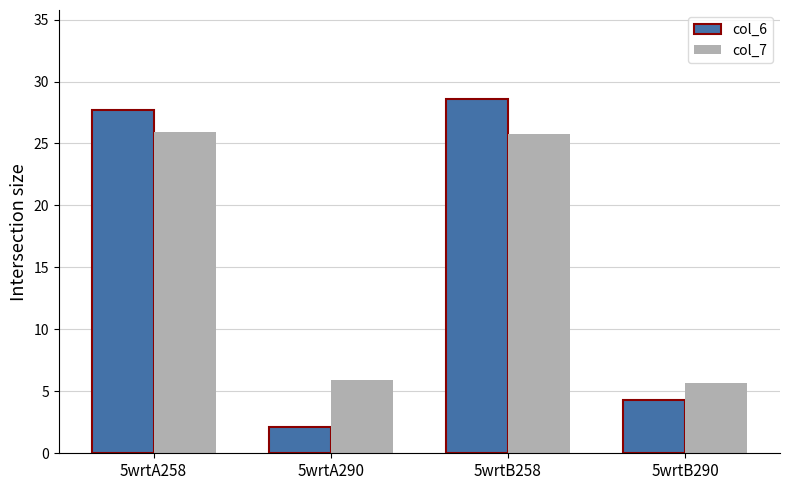

Rank the series by their maximum value, from lowest to highest.

col_7, col_6